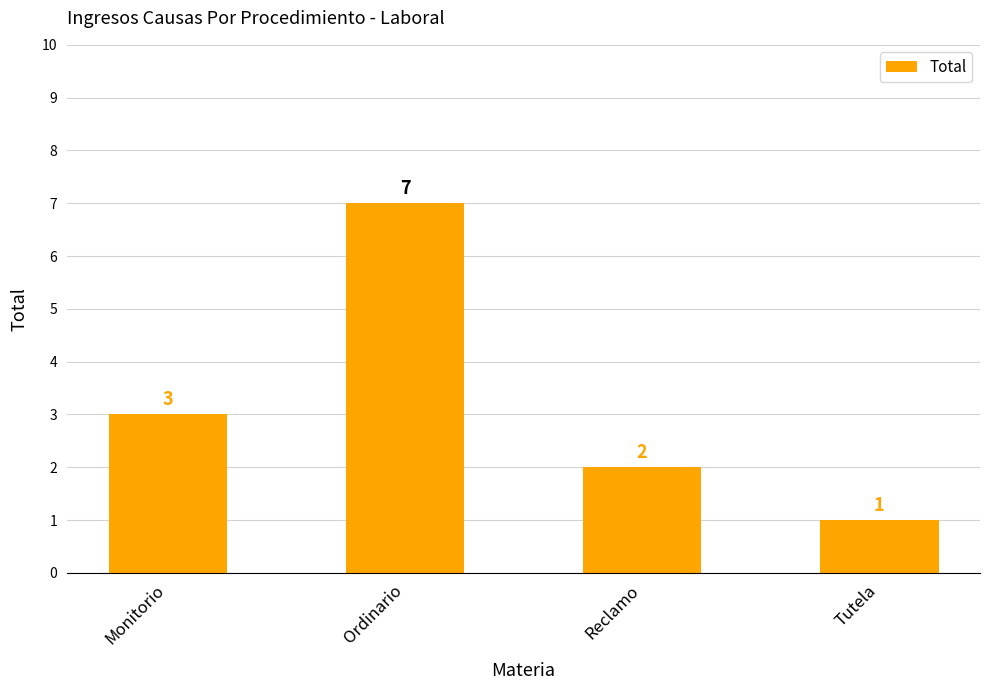

The value at Tutela is 1. True or false?

True